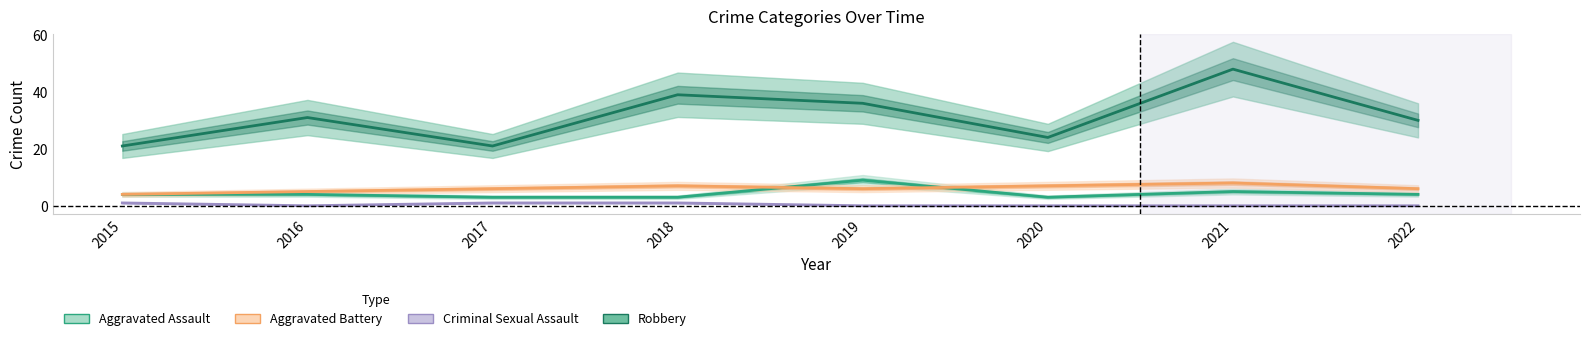

Reading left to right, extract all data points from this chart.

Aggravated Assault: 2015=4	2016=4	2017=3	2018=3	2019=9	2020=3	2021=5	2022=4
Aggravated Battery: 2015=4	2016=5	2017=6	2018=7	2019=6	2020=7	2021=8	2022=6
Criminal Sexual Assault: 2015=1	2016=0	2017=1	2018=1	2019=0	2020=0	2021=0	2022=0
Robbery: 2015=21	2016=31	2017=21	2018=39	2019=36	2020=24	2021=48	2022=30